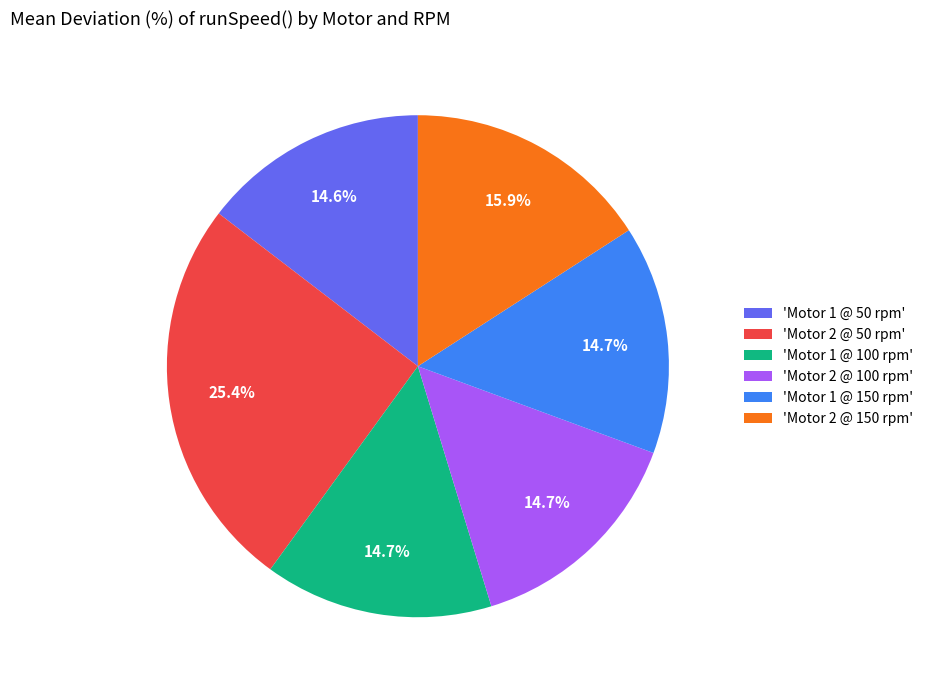

How many slices are in this pie chart?

6